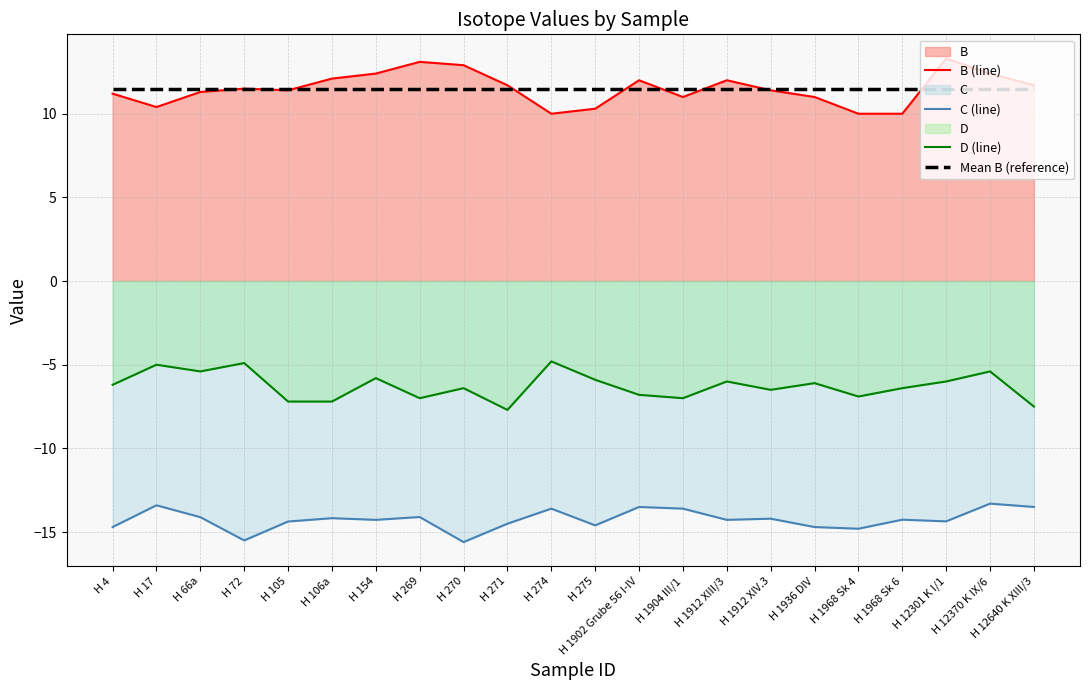

At which category does C (line) reach its first local valley?

H 72